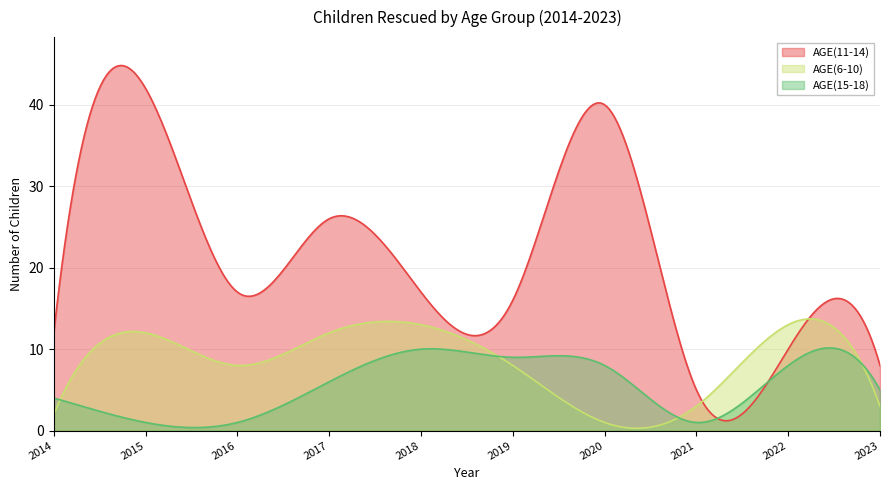

Reading right to left, extract all data points from this chart.

AGE(6-10): 2023=3	2022=13	2021=3	2020=1	2019=8	2018=13	2017=12	2016=8	2015=12	2014=2
AGE(11-14): 2023=8	2022=10	2021=5	2020=40	2019=16	2018=17	2017=26	2016=17	2015=42	2014=12
AGE(15-18): 2023=5	2022=8	2021=1	2020=8	2019=9	2018=10	2017=6	2016=1	2015=1	2014=4